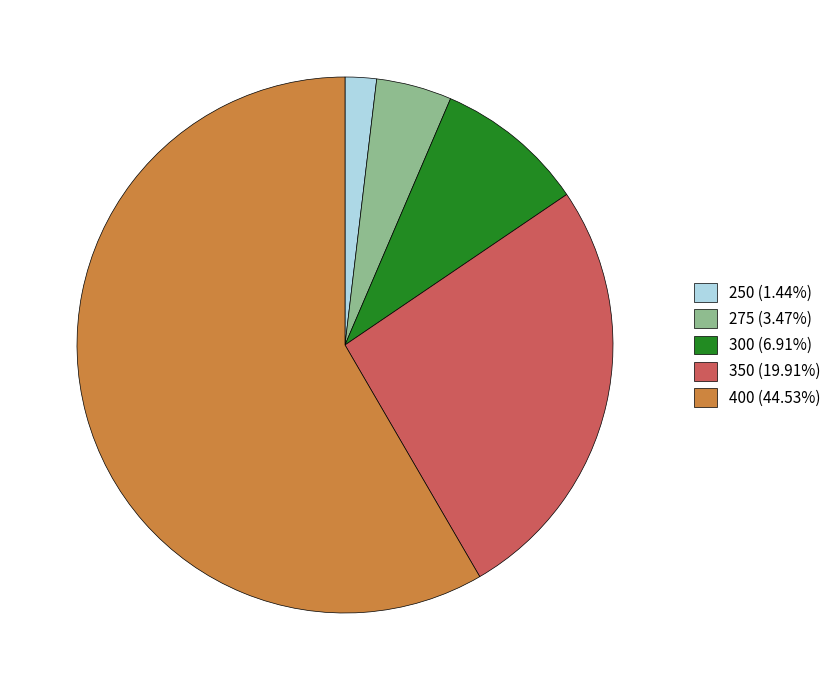

Rank the categories by value from highest to lowest.

400, 350, 300, 275, 250